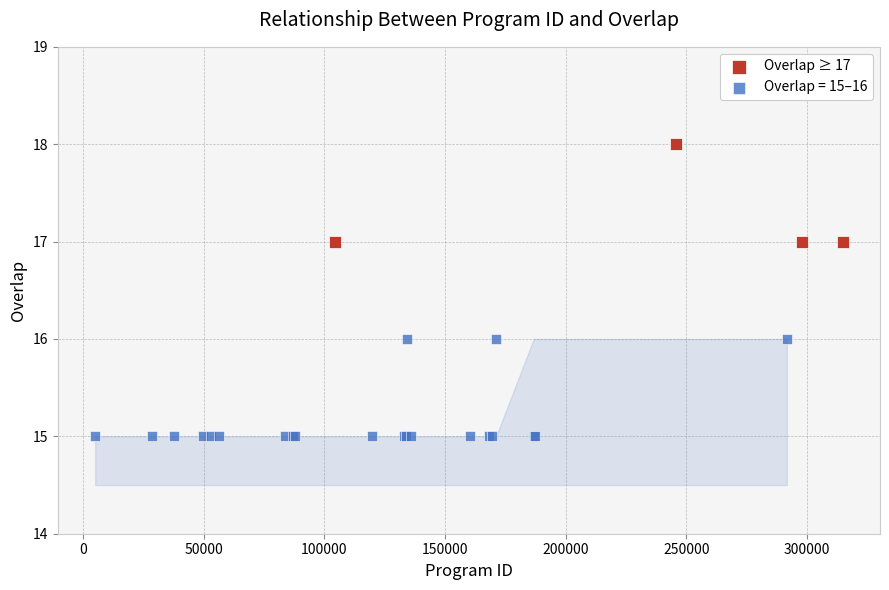

Which series contains the highest Y value?

Overlap ≥ 17